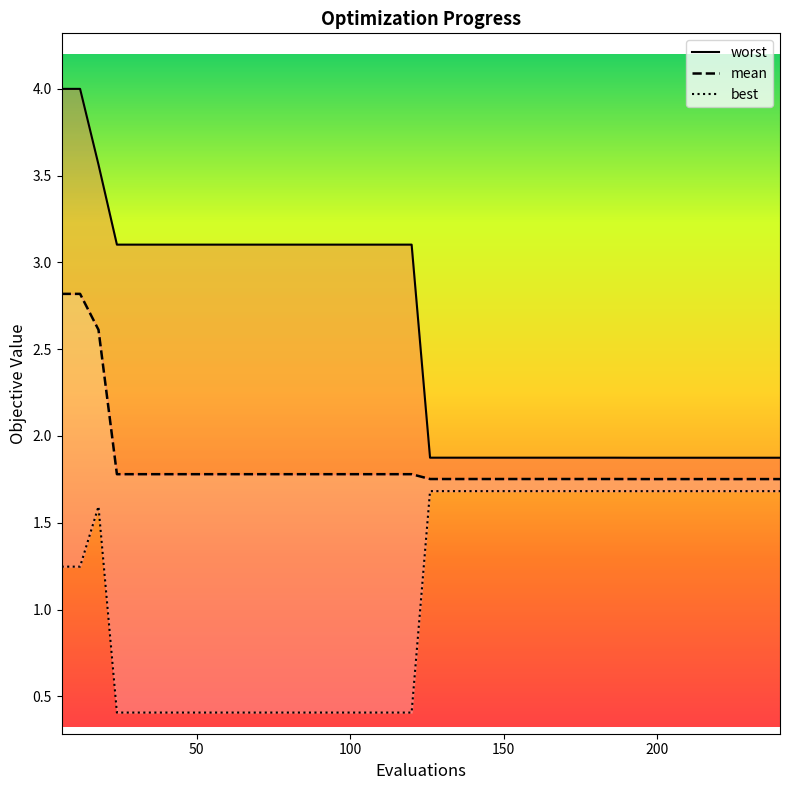

True or false: worst has a value of 4.0 at 0.

True